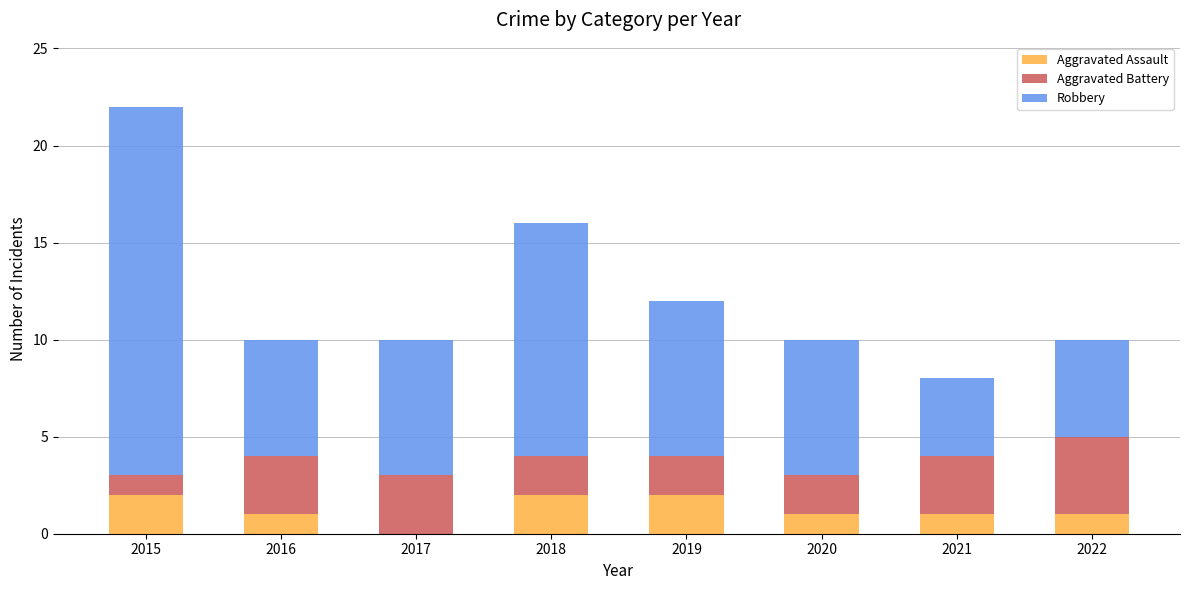

Is it true that Aggravated Assault equals 1 at 2020?

True